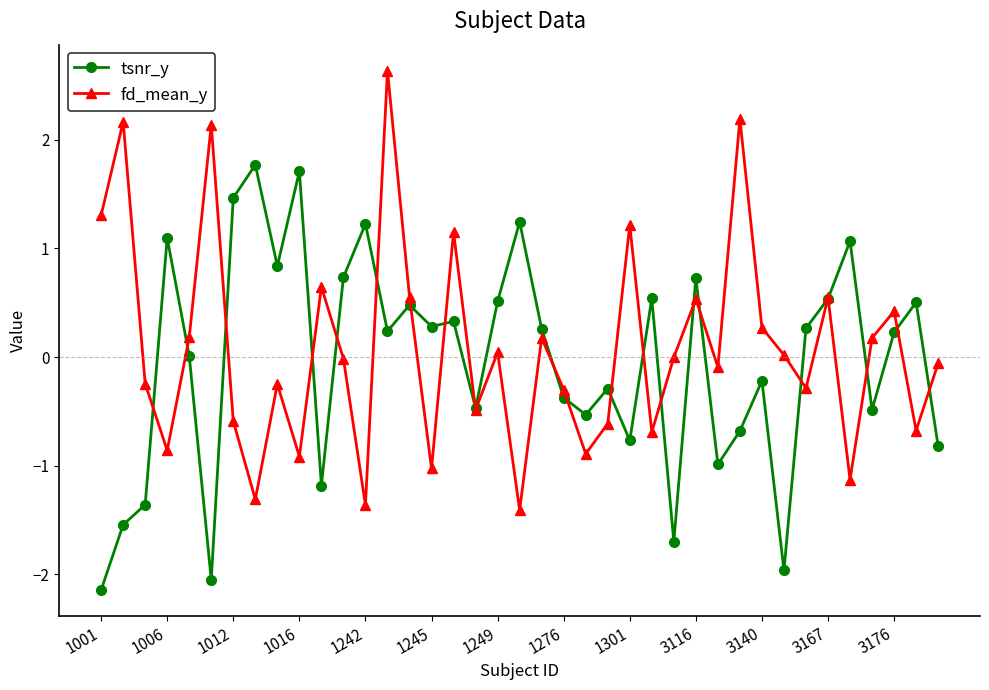

What is the minimum value for fd_mean_y?

-1.4